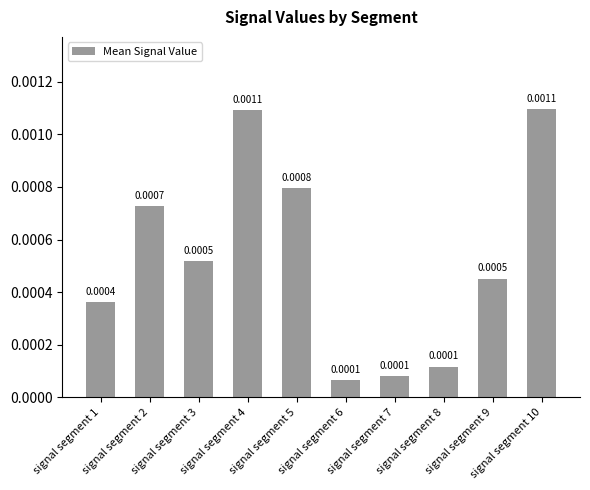

Which has a higher value, signal segment 1 or signal segment 8?

signal segment 1